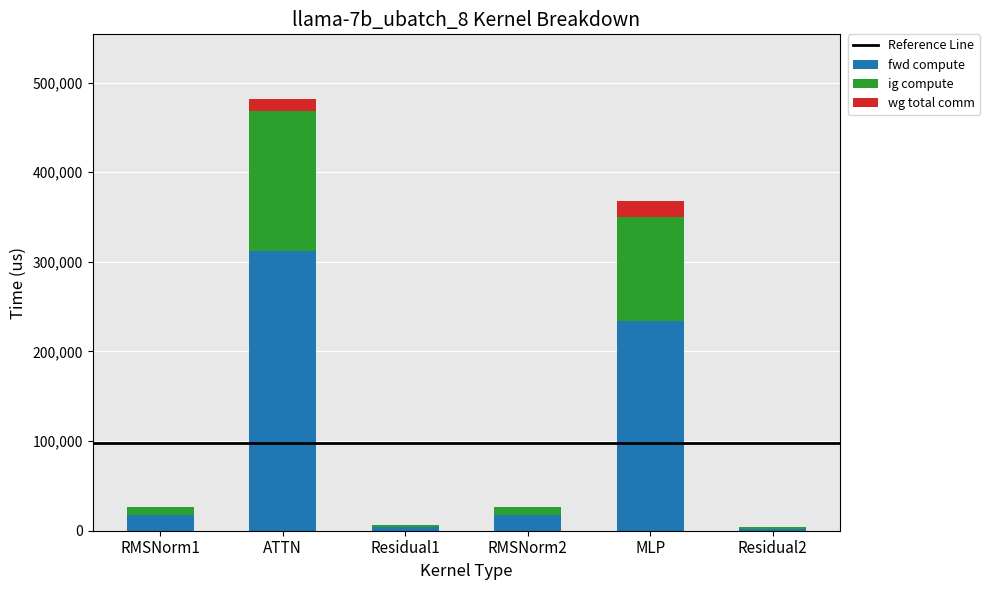

Are the bars horizontal?

No